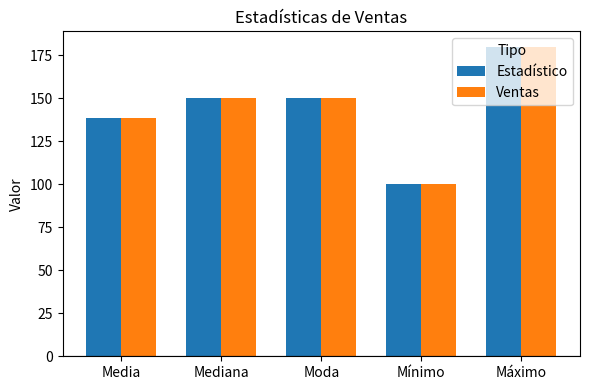

Is it true that Ventas equals 180.0 at Máximo?

True